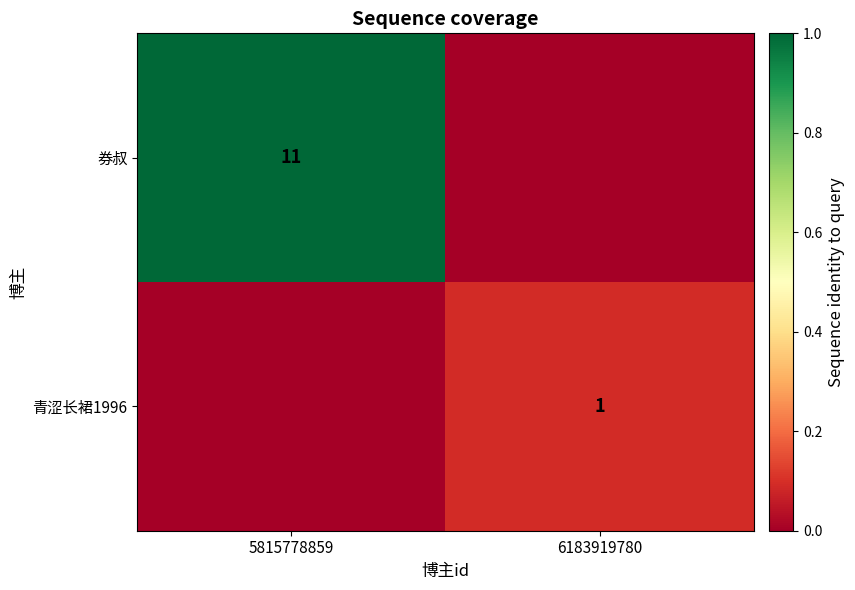

The value of 券叔 at 5815778859 is 11. True or false?

True